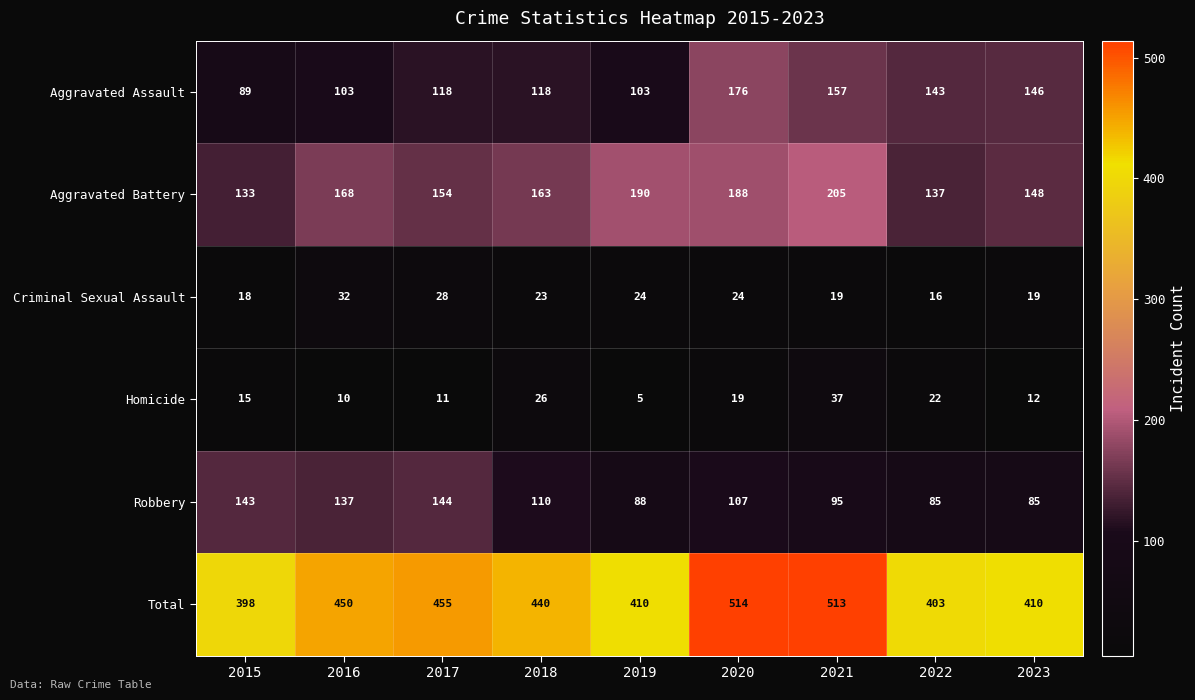

At which label does Aggravated Assault reach its peak?

2020